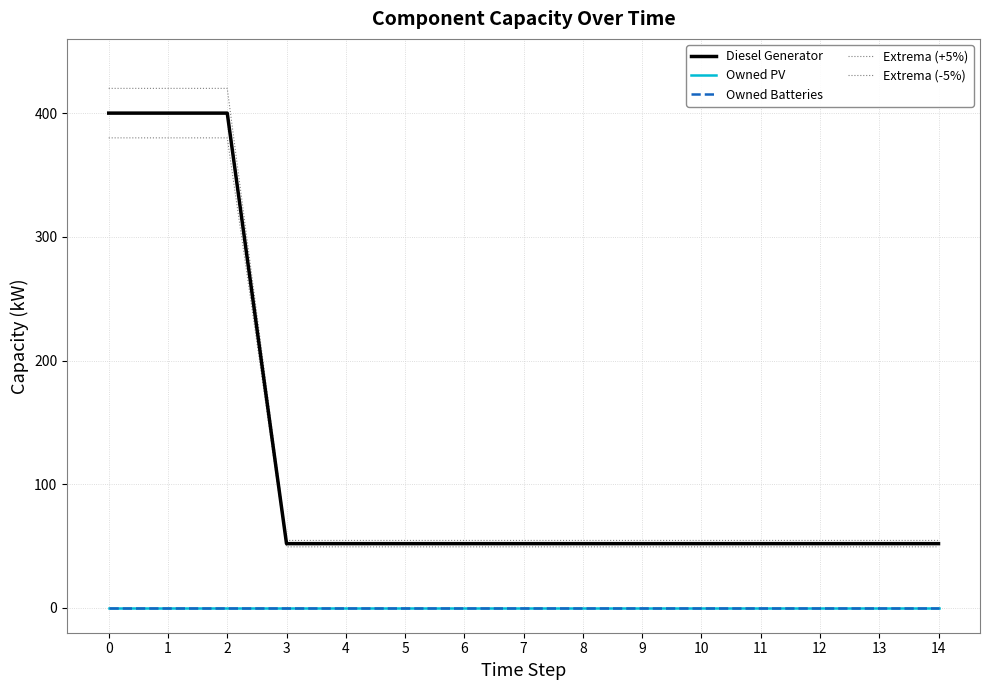

What is the difference between the second highest and second lowest values in the Extrema (+5%) series?

365.4